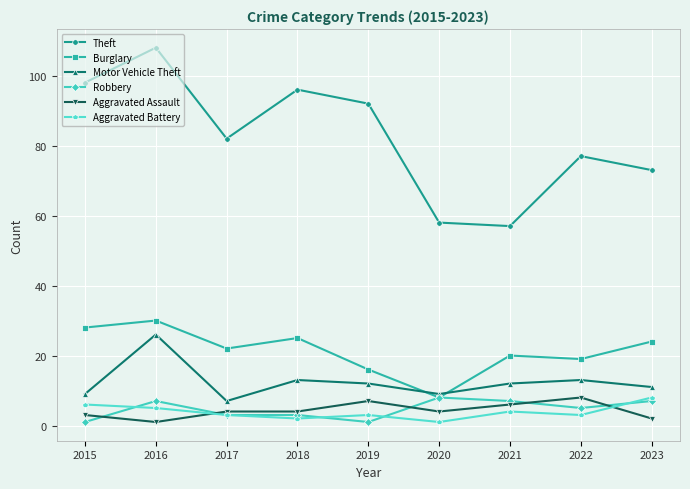

True or false: Aggravated Battery and Aggravated Assault cross at least once.

True